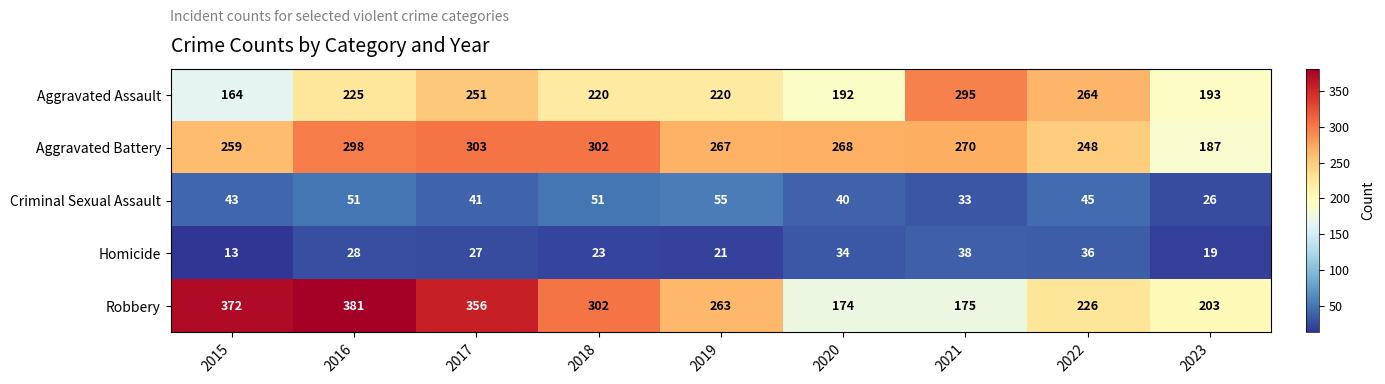

Which category has the highest value in the Aggravated Assault series?

2021